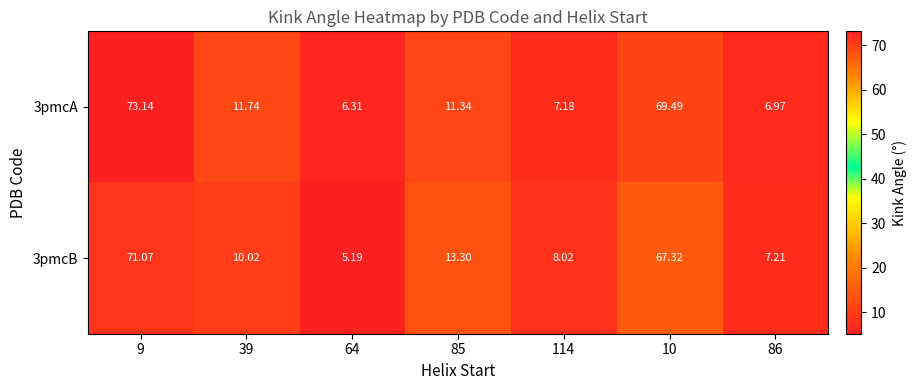

What is the spread (max minus min) of values at 39?

1.7